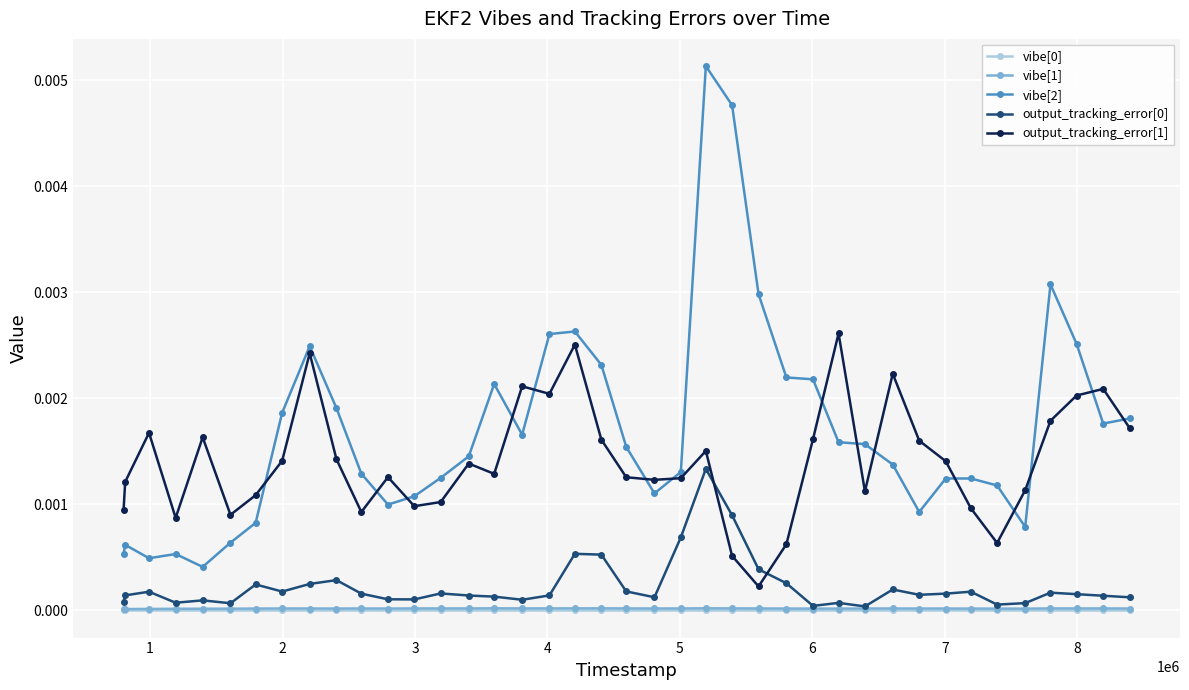

Which series has the widest spread of values?

vibe[2]